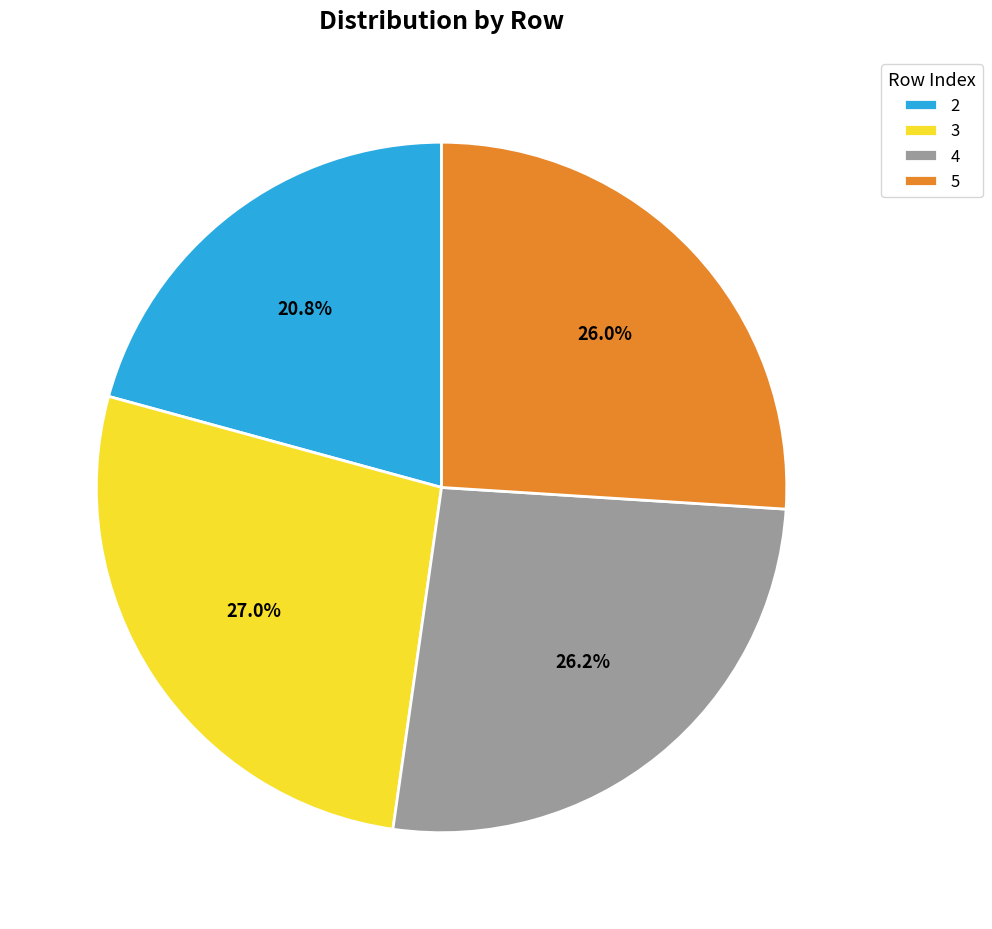

Does 3 represent more than half of the total?

No